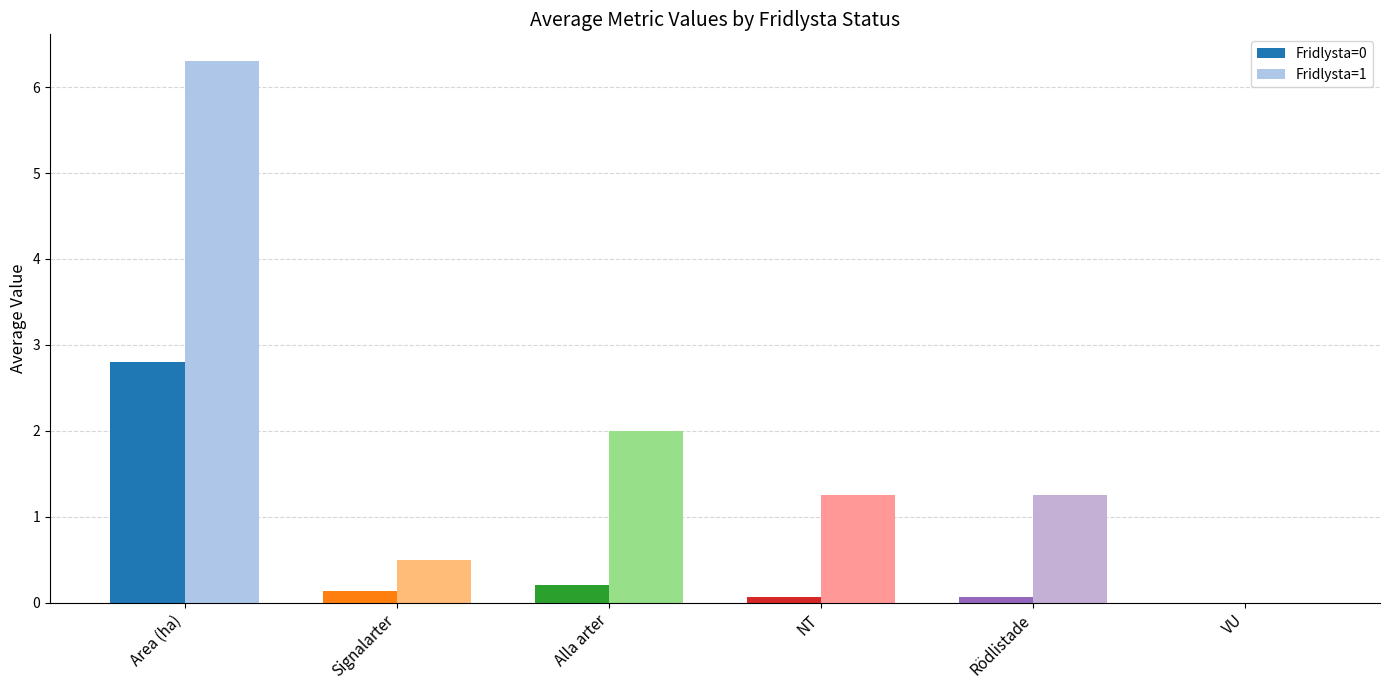

How many groups of bars are there?

6